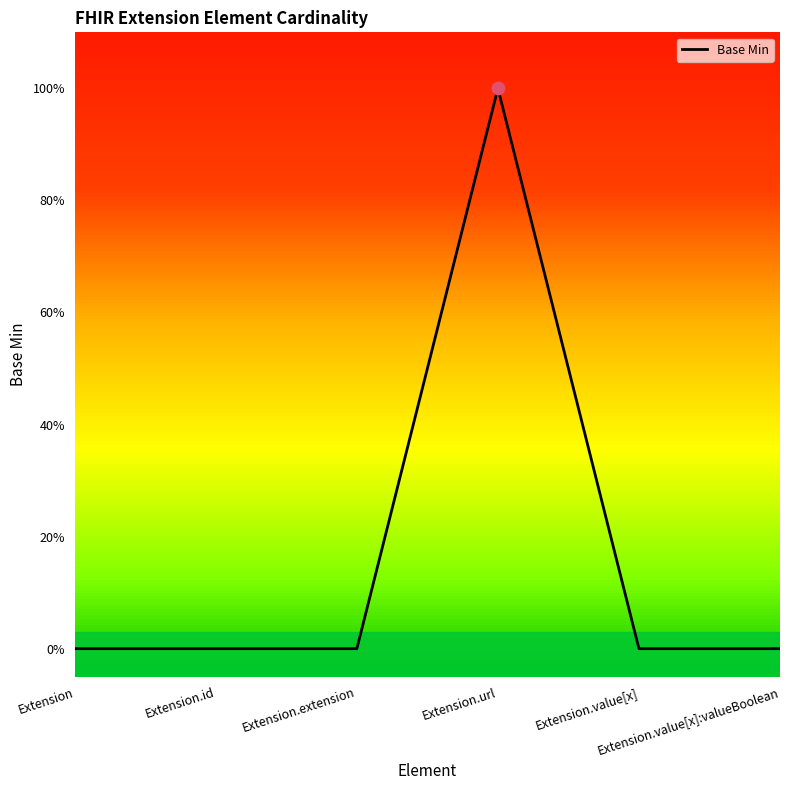

What is the change in value from Extension.extension to Extension.url?

+1